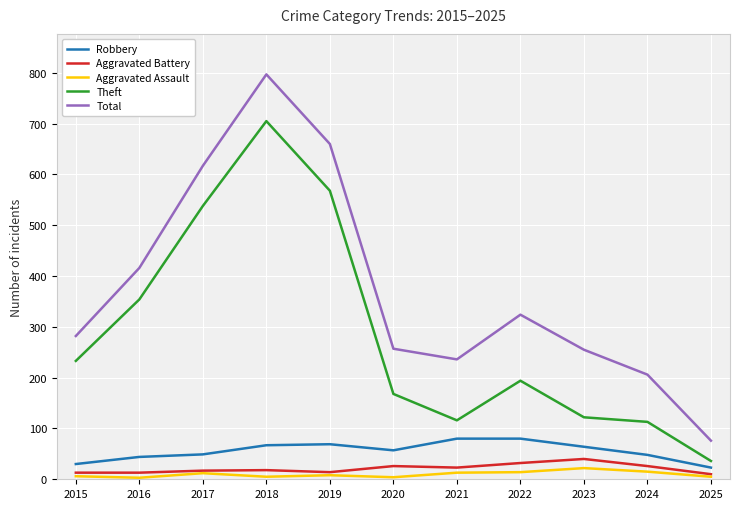

How many categories are shown in the chart?

11